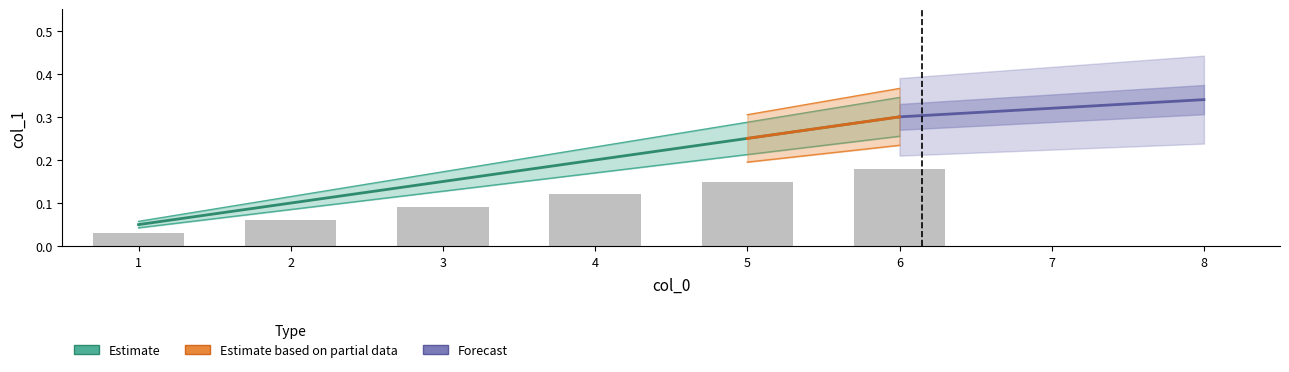

What is the difference between the maximum and second lowest values?

0.2